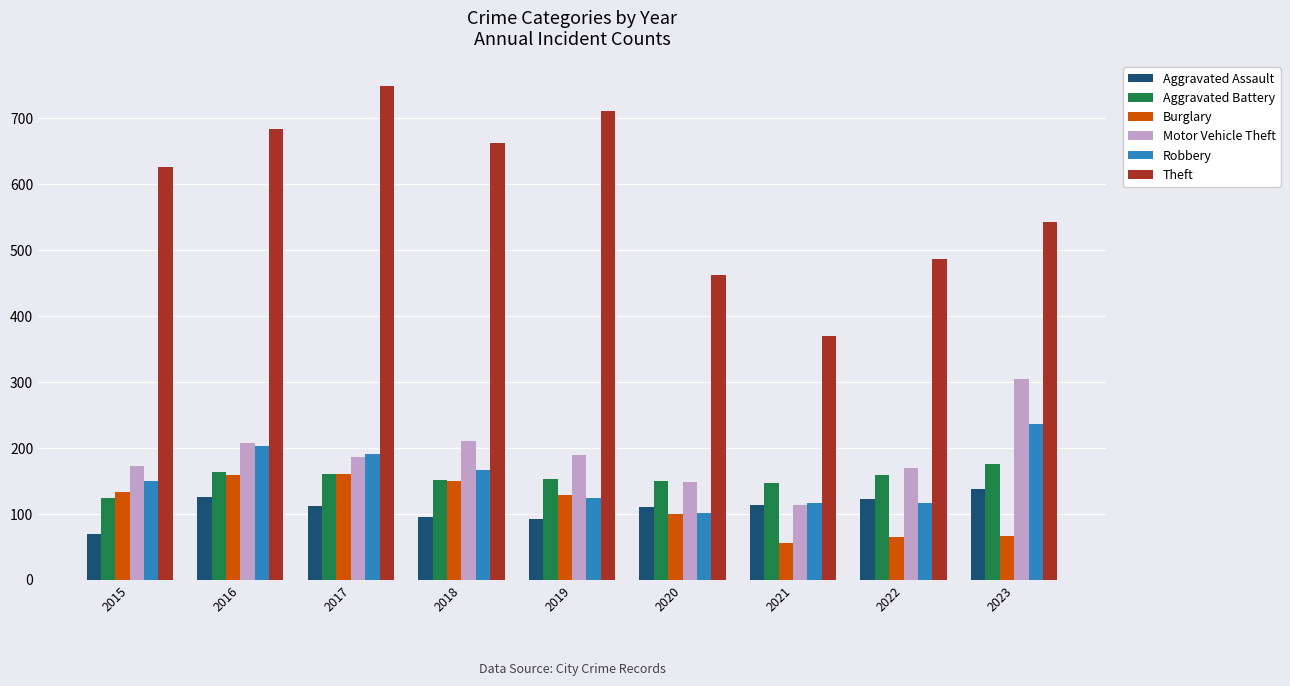

What is the value of the Motor Vehicle Theft bar at the 8th from the left?

170